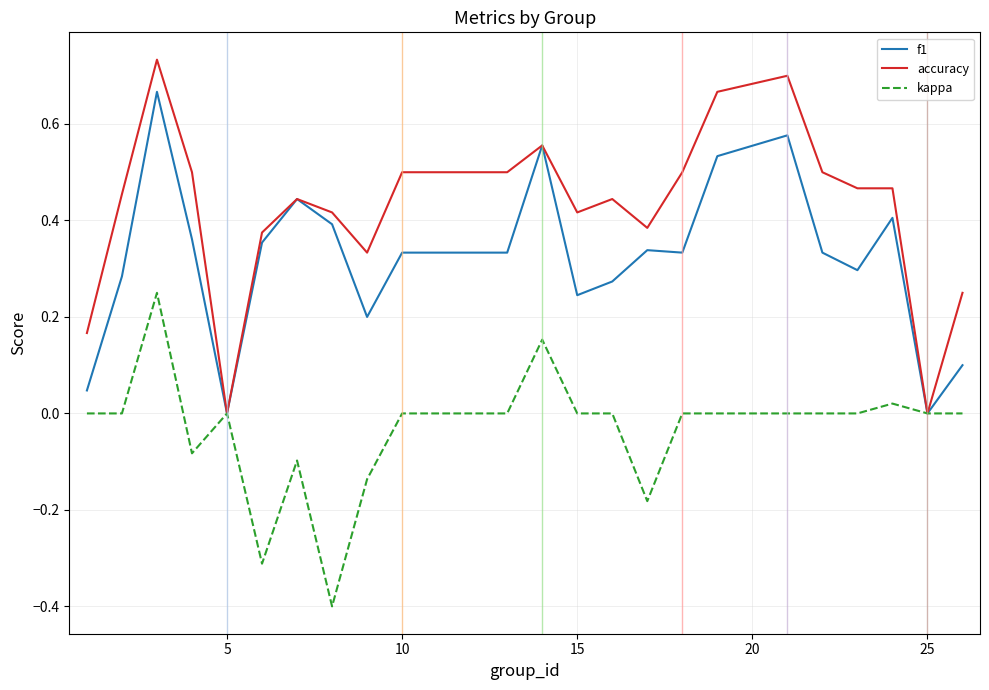

Which series has the widest spread of values?

accuracy